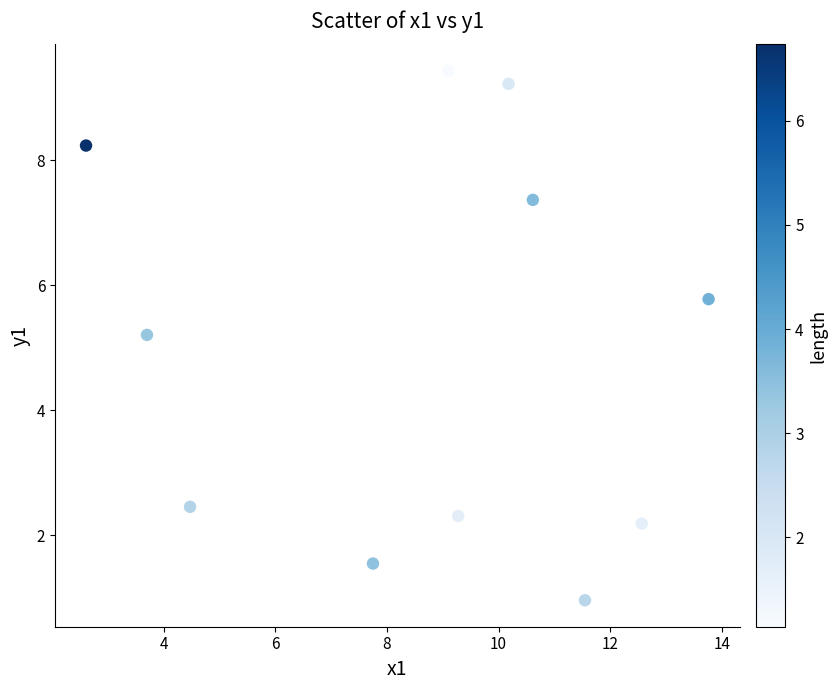

What Y value in the scatter plot is closest to 5?

5.2